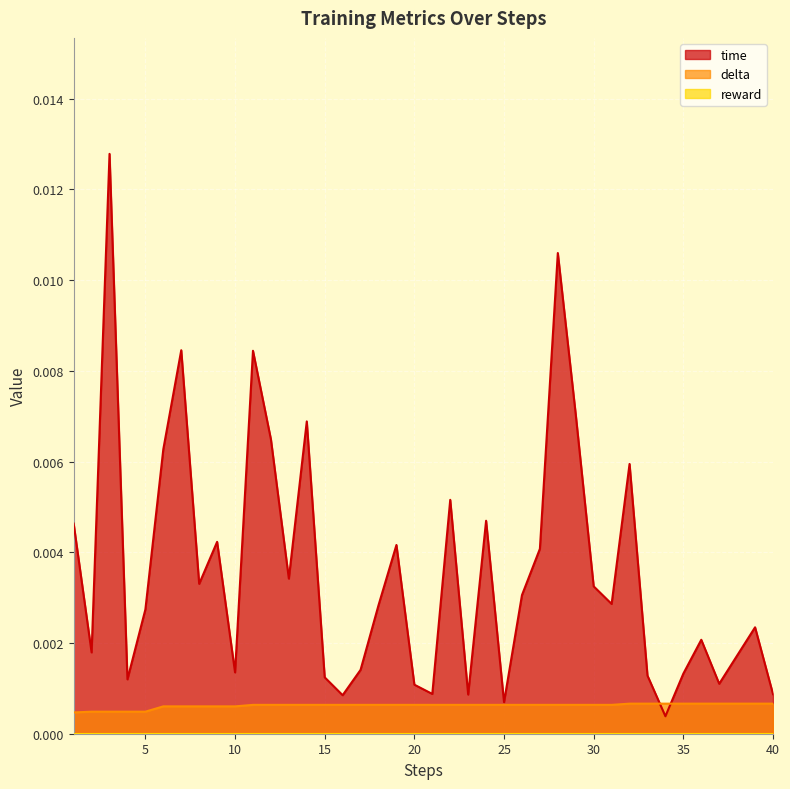

Count the number of data series in this chart.

3